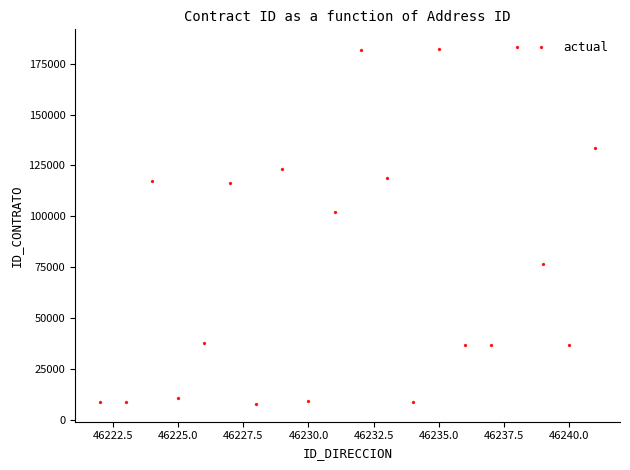

What Y value in the scatter plot is closest to 95461?

102065